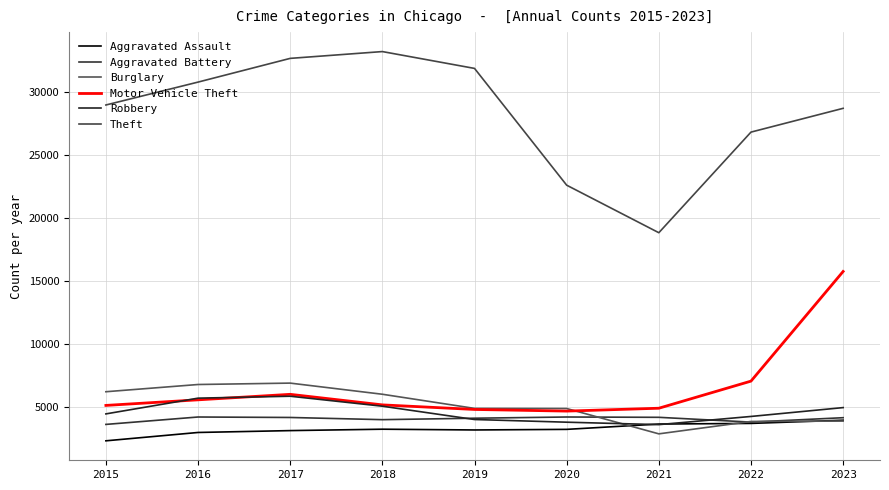

Where do Aggravated Assault and Robbery first cross each other?

2020 and 2021